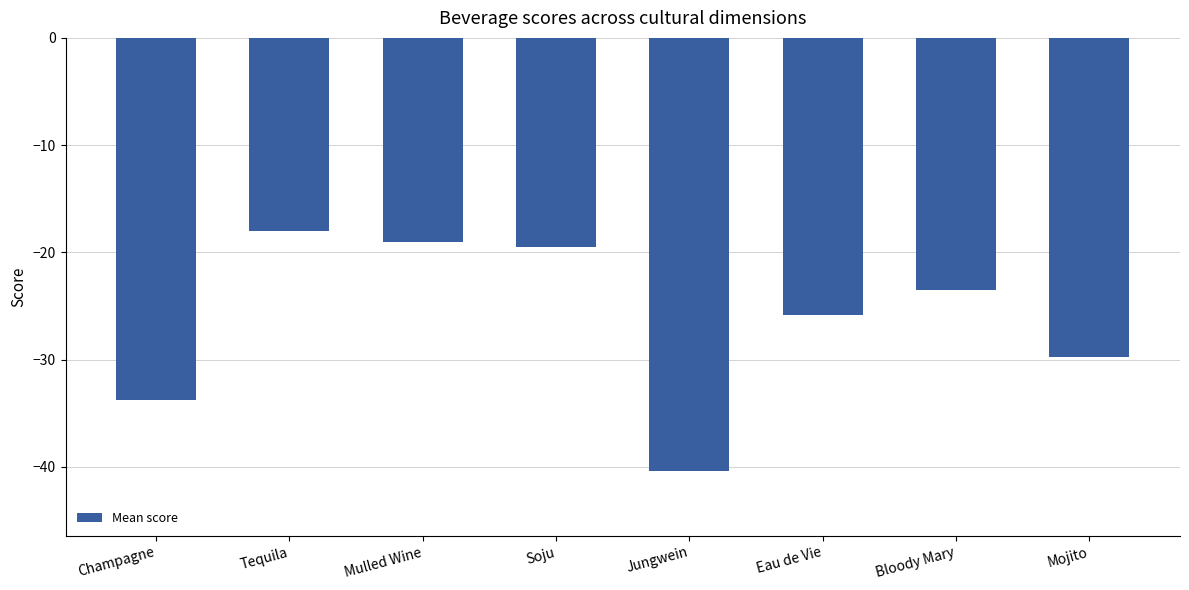

Which category has the lowest value across all series?

Jungwein